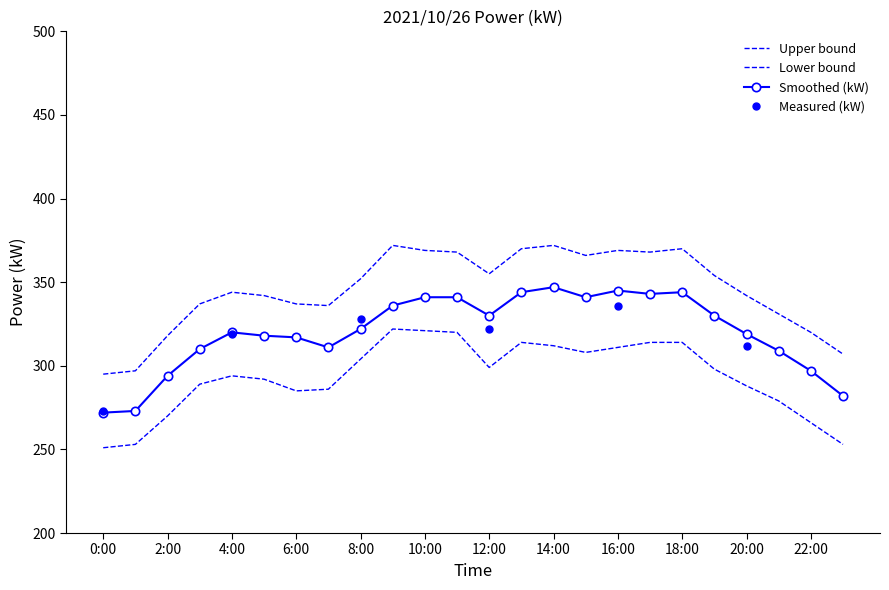

How many lines are shown in the chart?

3